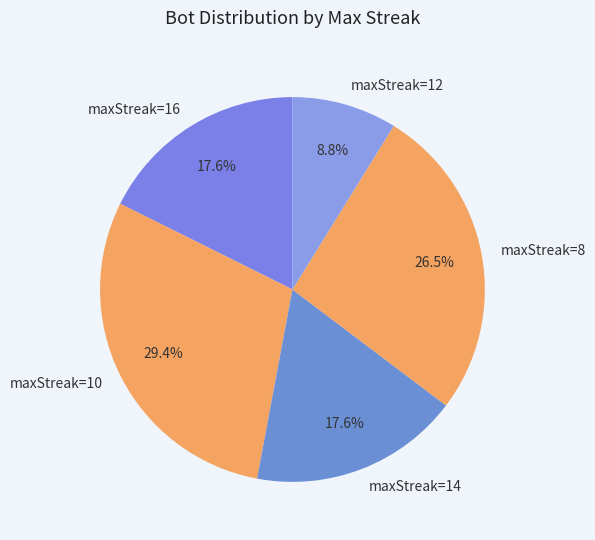

To the nearest percent, what portion does maxStreak=14 represent?

18%